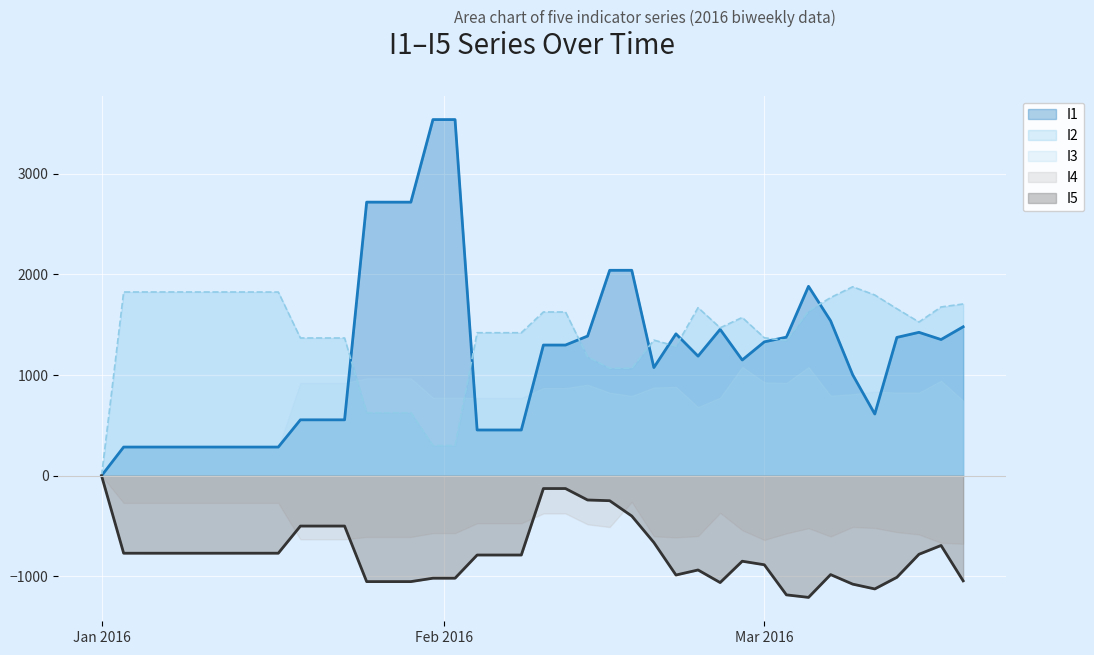

What is the difference between the highest and lowest values at 2016-02-24?

2605.6